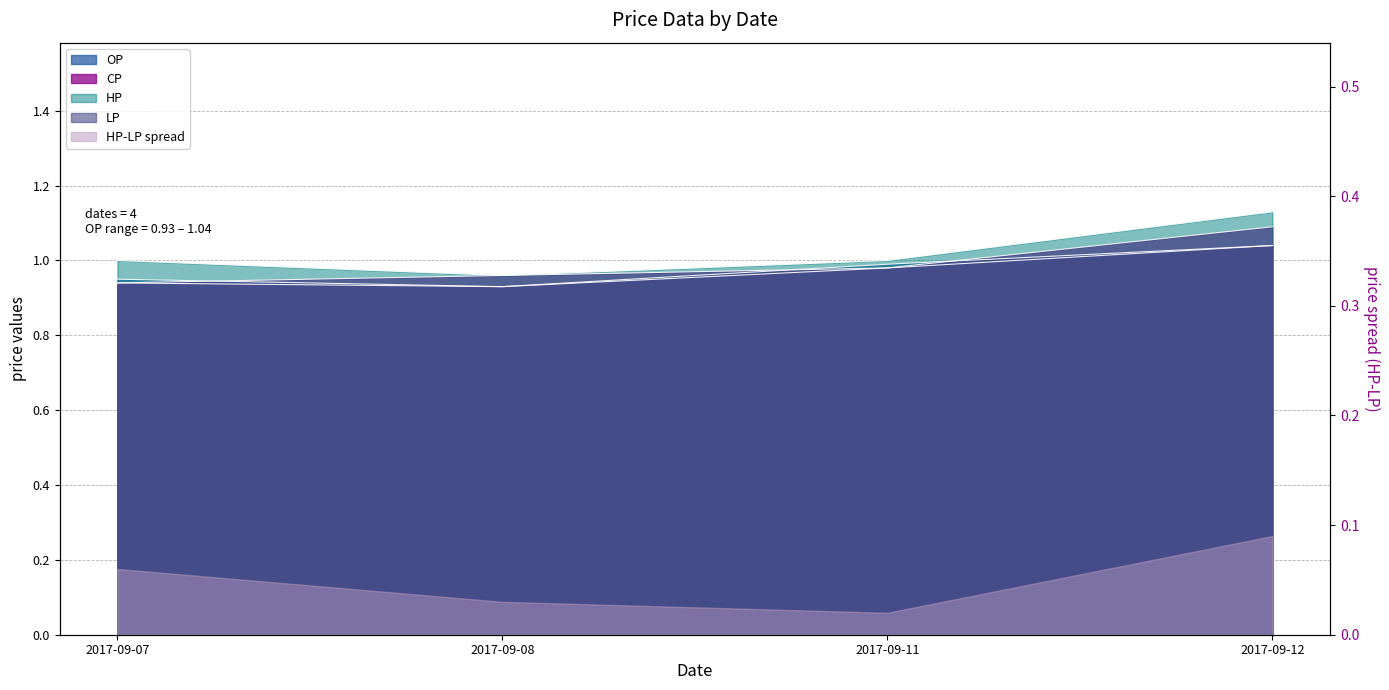

What is the spread (max minus min) of values at 2017-09-07?

0.1